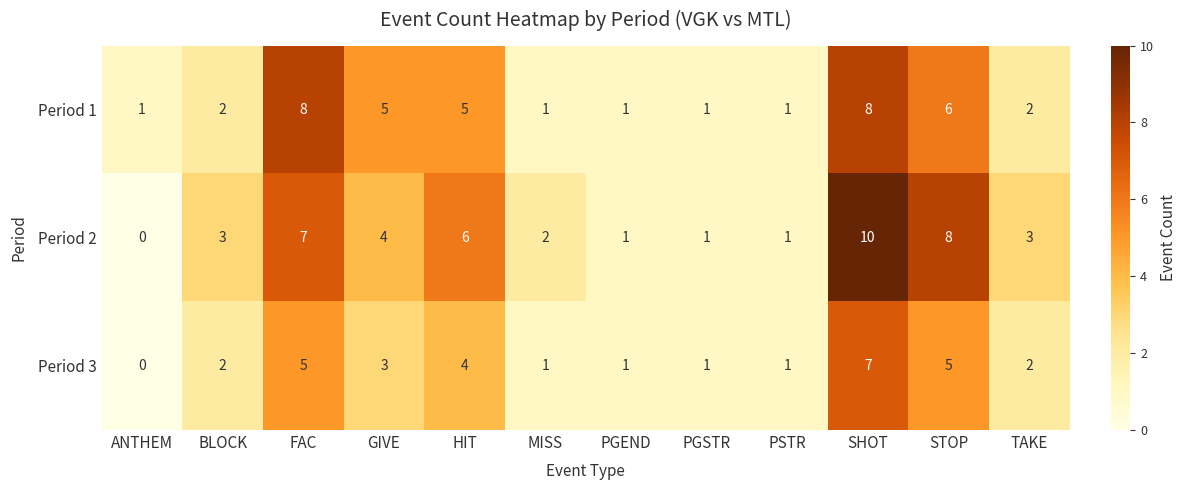

Which series has the largest range (max minus min)?

Period 2